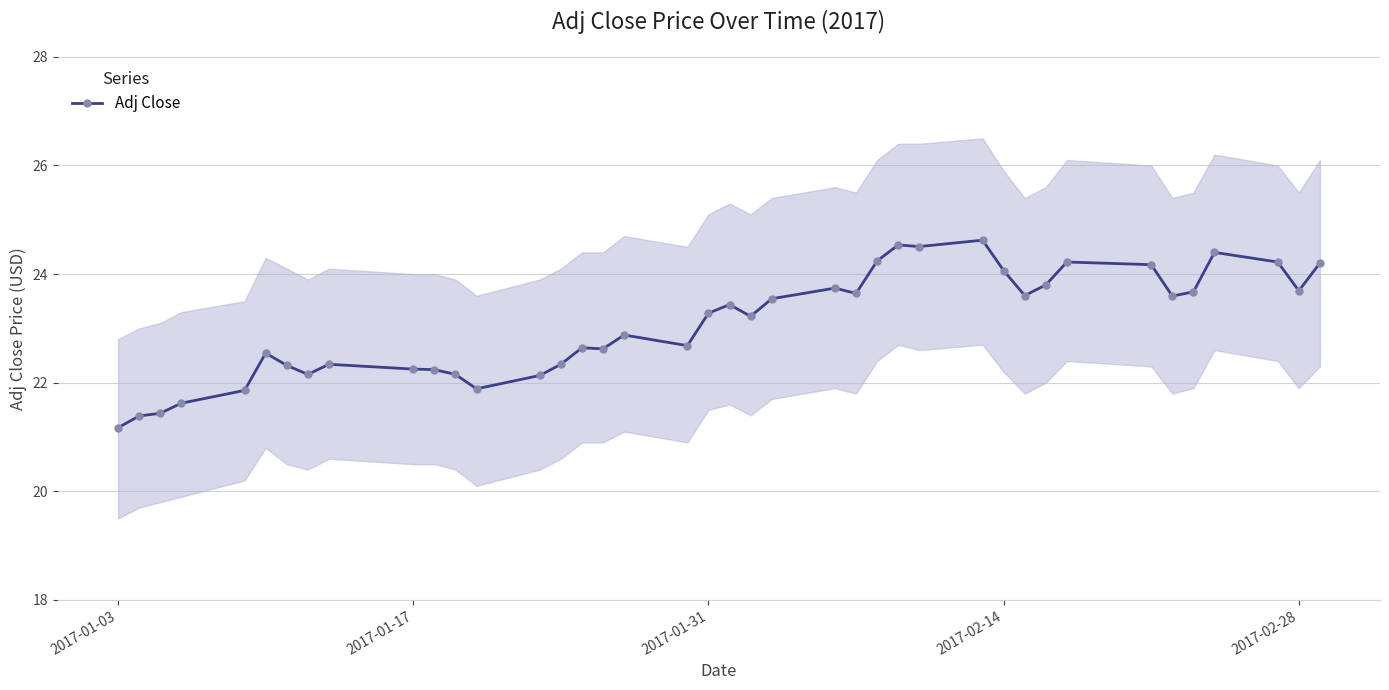

At which label does Adj Close first exceed 23?

2017-01-31